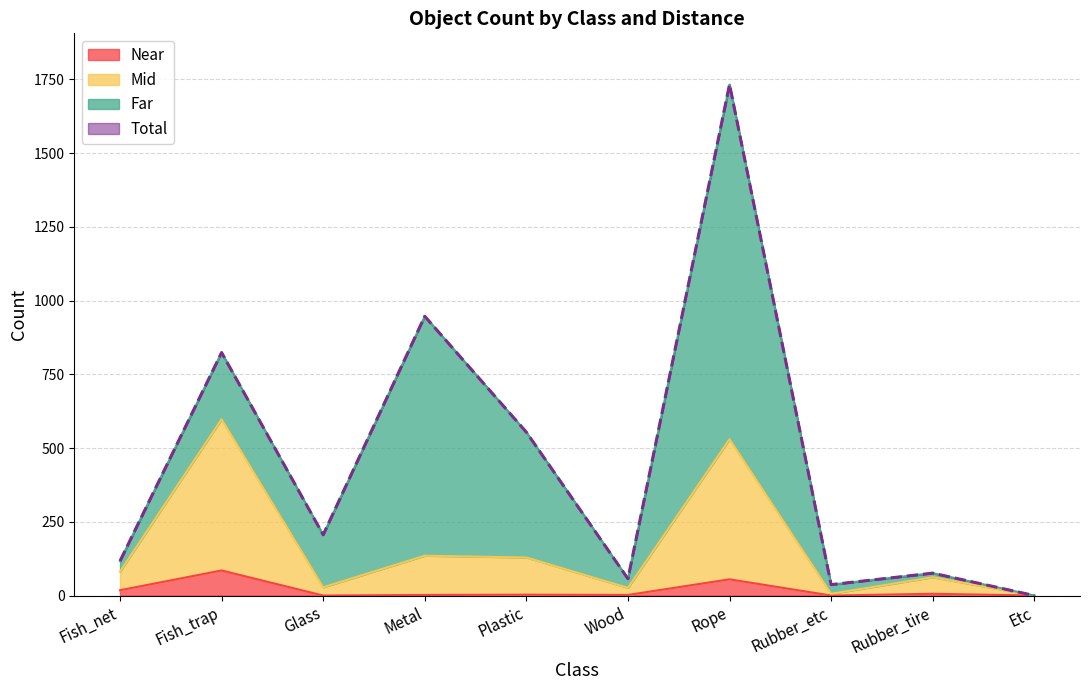

Which has a higher value, Plastic or Metal?

Plastic